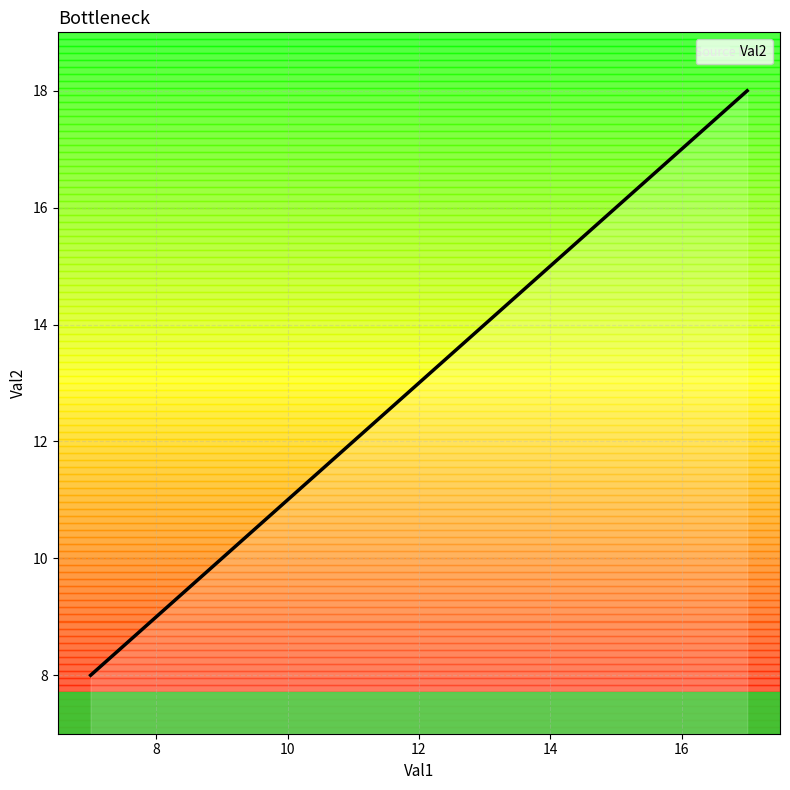

True or false: there are more than 0 points higher than both neighbors.

False